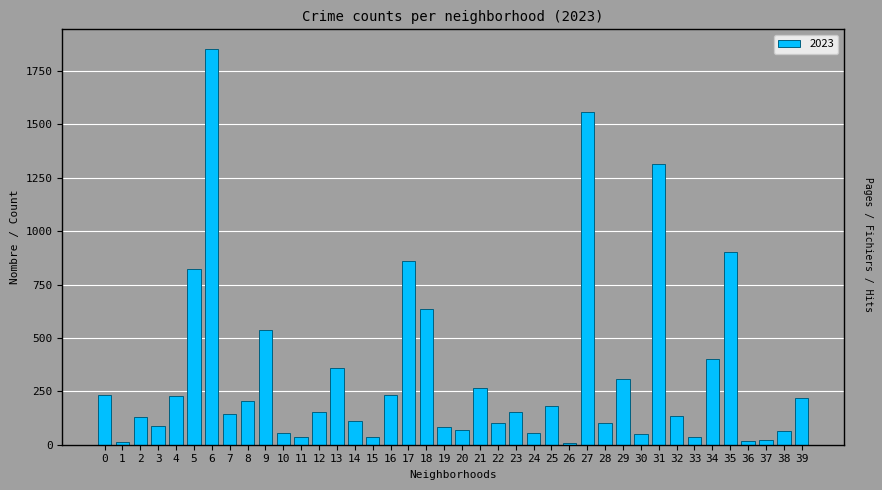

What is the average value?

319